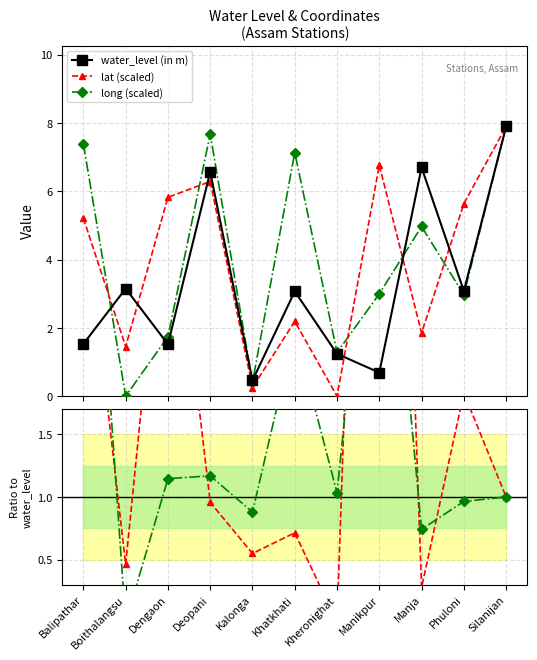

What position from the right is Dengaon?

9